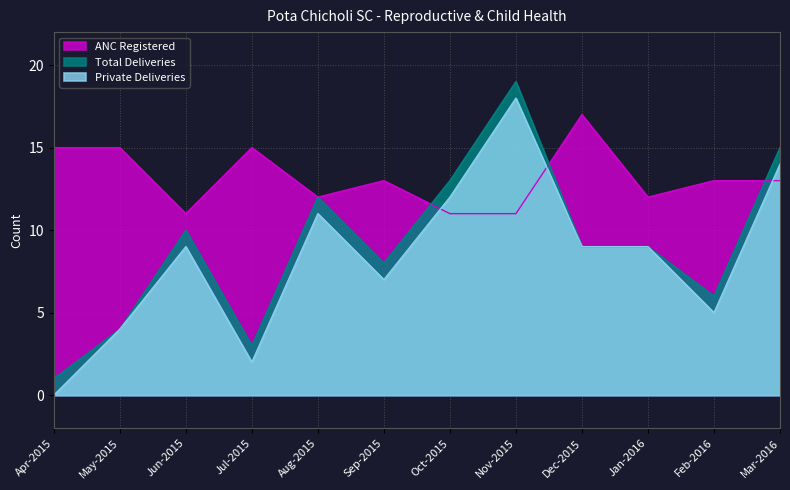

True or false: ANC Registered and Private Deliveries intersect in this chart.

True